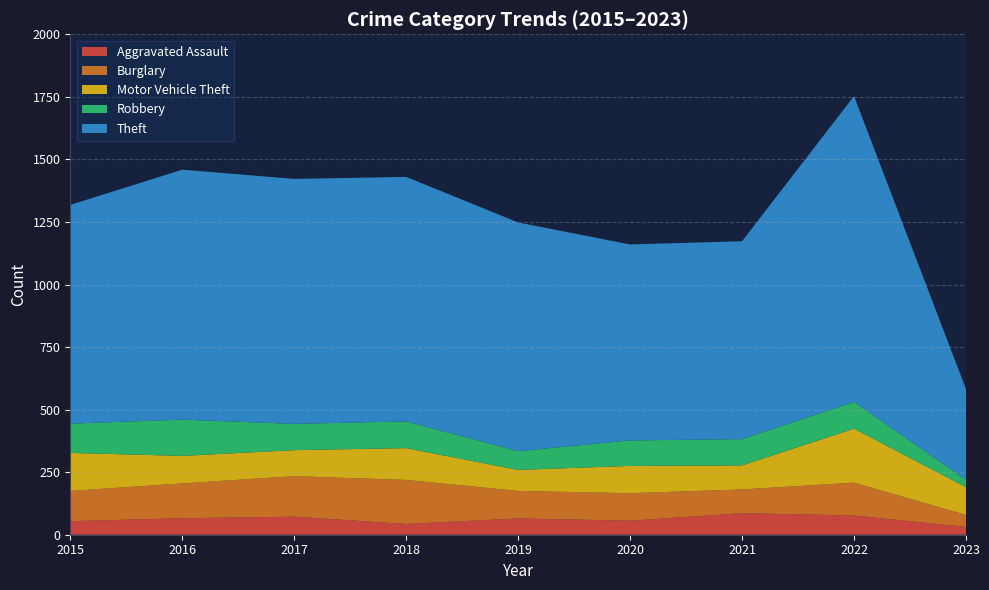

Reading left to right, transcribe all the data shown in this chart.

Aggravated Assault: 54	66	72	43	65	56	86	77	31
Burglary: 121	139	162	176	110	110	95	131	48
Motor Vehicle Theft: 152	110	104	127	84	109	96	216	111
Robbery: 117	145	105	107	75	102	105	107	30
Theft: 874	999	979	977	914	783	791	1222	362